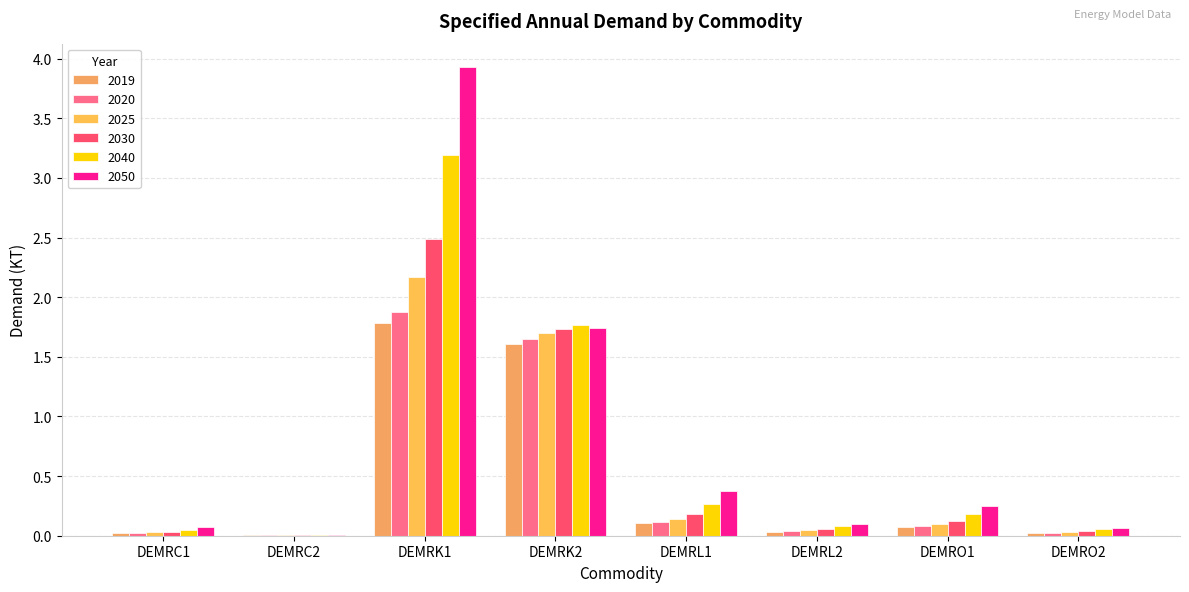

What is the maximum value shown in the chart?

3.9